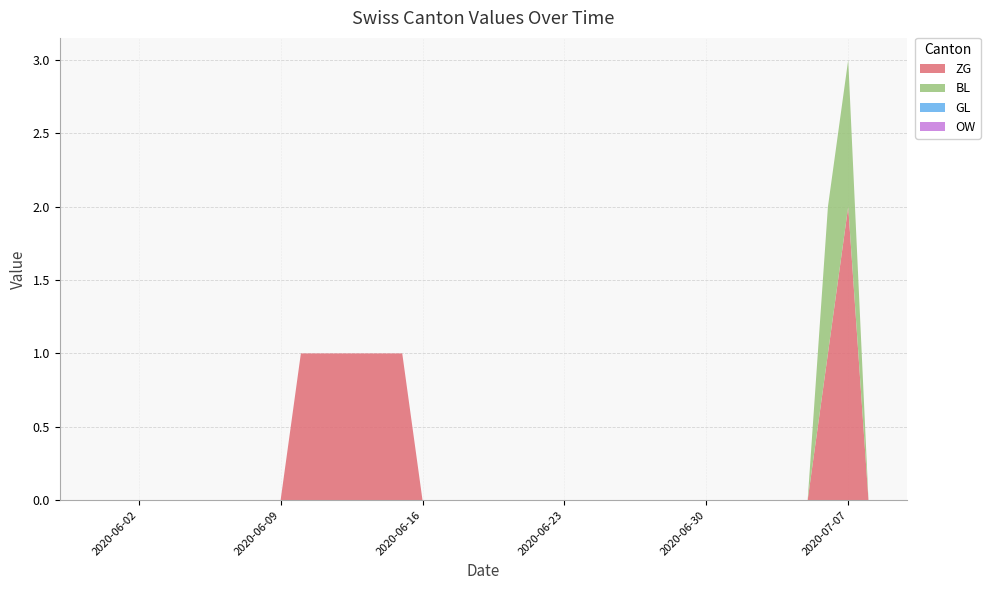

Reading left to right, list all the values displayed in this chart.

ZG: 2020-05-31=0	2020-06-01=0	2020-06-02=0	2020-06-03=0	2020-06-04=0	2020-06-05=0	2020-06-06=0	2020-06-07=0	2020-06-08=0	2020-06-09=0	2020-06-10=1	2020-06-11=1	2020-06-12=1	2020-06-13=1	2020-06-14=1	2020-06-15=1	2020-06-16=0	2020-06-17=0	2020-06-18=0	2020-06-19=0	2020-06-20=0	2020-06-21=0	2020-06-22=0	2020-06-23=0	2020-06-24=0	2020-06-25=0	2020-06-26=0	2020-06-27=0	2020-06-28=0	2020-06-29=0	2020-06-30=0	2020-07-01=0	2020-07-02=0	2020-07-03=0	2020-07-04=0	2020-07-05=0	2020-07-06=1	2020-07-07=2	2020-07-08=0
BL: 2020-05-31=0	2020-06-01=0	2020-06-02=0	2020-06-03=0	2020-06-04=0	2020-06-05=0	2020-06-06=0	2020-06-07=0	2020-06-08=0	2020-06-09=0	2020-06-10=0	2020-06-11=0	2020-06-12=0	2020-06-13=0	2020-06-14=0	2020-06-15=0	2020-06-16=0	2020-06-17=0	2020-06-18=0	2020-06-19=0	2020-06-20=0	2020-06-21=0	2020-06-22=0	2020-06-23=0	2020-06-24=0	2020-06-25=0	2020-06-26=0	2020-06-27=0	2020-06-28=0	2020-06-29=0	2020-06-30=0	2020-07-01=0	2020-07-02=0	2020-07-03=0	2020-07-04=0	2020-07-05=0	2020-07-06=1	2020-07-07=1	2020-07-08=0
GL: 2020-05-31=0	2020-06-01=0	2020-06-02=0	2020-06-03=0	2020-06-04=0	2020-06-05=0	2020-06-06=0	2020-06-07=0	2020-06-08=0	2020-06-09=0	2020-06-10=0	2020-06-11=0	2020-06-12=0	2020-06-13=0	2020-06-14=0	2020-06-15=0	2020-06-16=0	2020-06-17=0	2020-06-18=0	2020-06-19=0	2020-06-20=0	2020-06-21=0	2020-06-22=0	2020-06-23=0	2020-06-24=0	2020-06-25=0	2020-06-26=0	2020-06-27=0	2020-06-28=0	2020-06-29=0	2020-06-30=0	2020-07-01=0	2020-07-02=0	2020-07-03=0	2020-07-04=0	2020-07-05=0	2020-07-06=0	2020-07-07=0	2020-07-08=0
OW: 2020-05-31=0	2020-06-01=0	2020-06-02=0	2020-06-03=0	2020-06-04=0	2020-06-05=0	2020-06-06=0	2020-06-07=0	2020-06-08=0	2020-06-09=0	2020-06-10=0	2020-06-11=0	2020-06-12=0	2020-06-13=0	2020-06-14=0	2020-06-15=0	2020-06-16=0	2020-06-17=0	2020-06-18=0	2020-06-19=0	2020-06-20=0	2020-06-21=0	2020-06-22=0	2020-06-23=0	2020-06-24=0	2020-06-25=0	2020-06-26=0	2020-06-27=0	2020-06-28=0	2020-06-29=0	2020-06-30=0	2020-07-01=0	2020-07-02=0	2020-07-03=0	2020-07-04=0	2020-07-05=0	2020-07-06=0	2020-07-07=0	2020-07-08=0